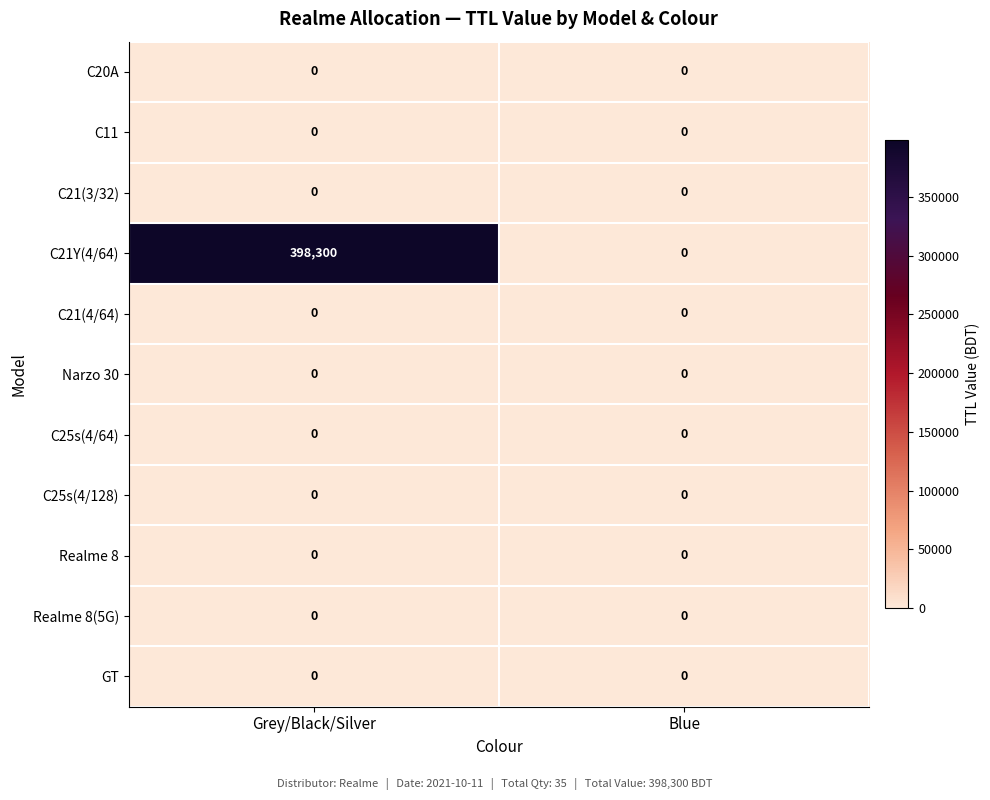

Count the number of categories in the chart.

2